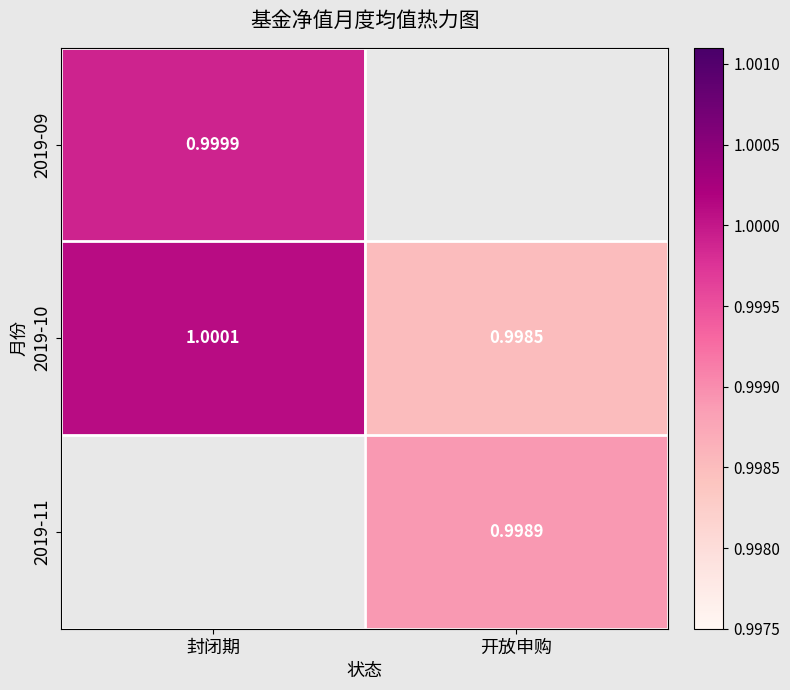

Which category has the lowest value across all series?

开放申购